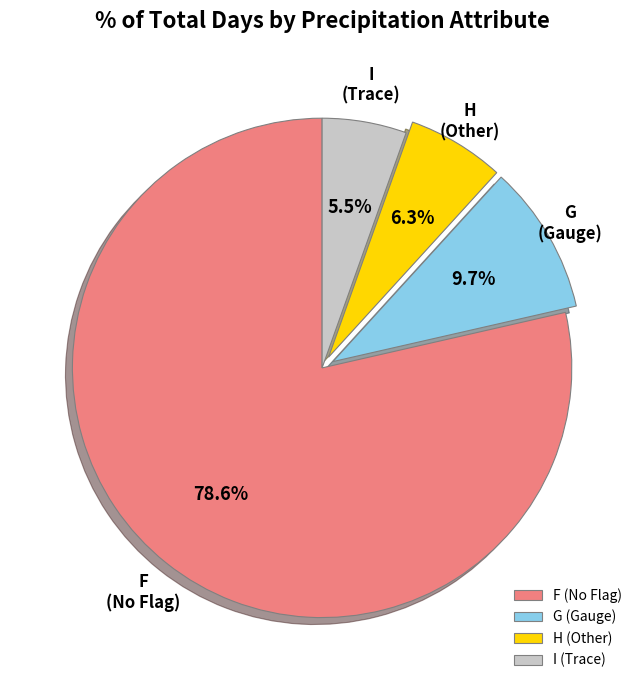

Which category has the smallest portion of the pie?

I (Trace)